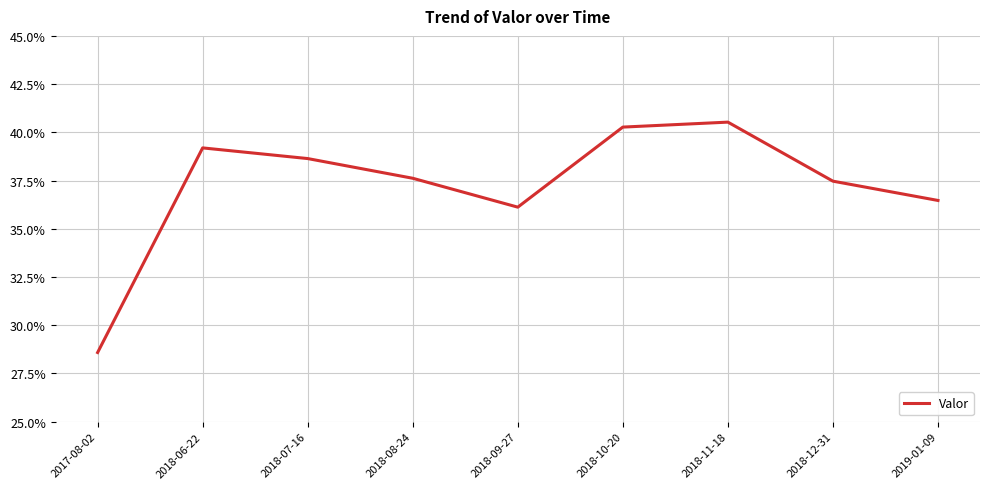

What is the value of the 5th point from the left?

0.4